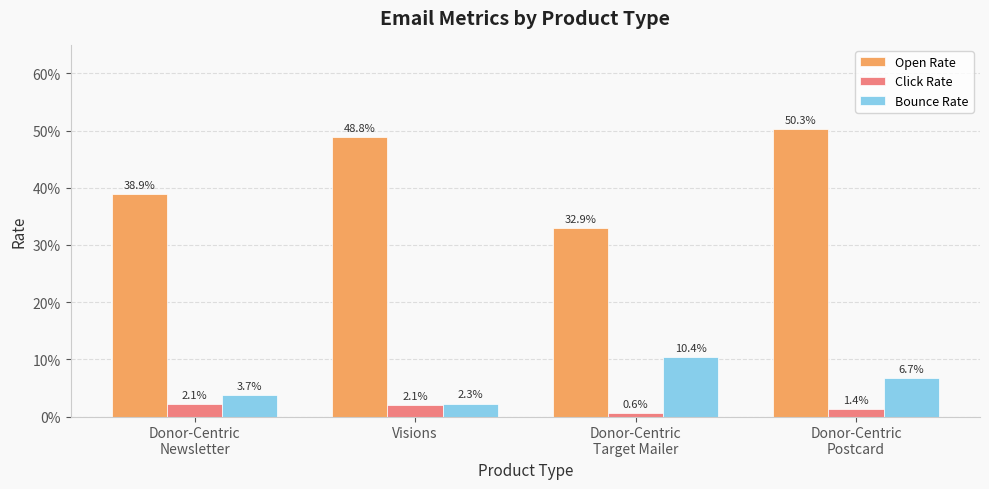

What is the sum of all Open Rate values?

1.7